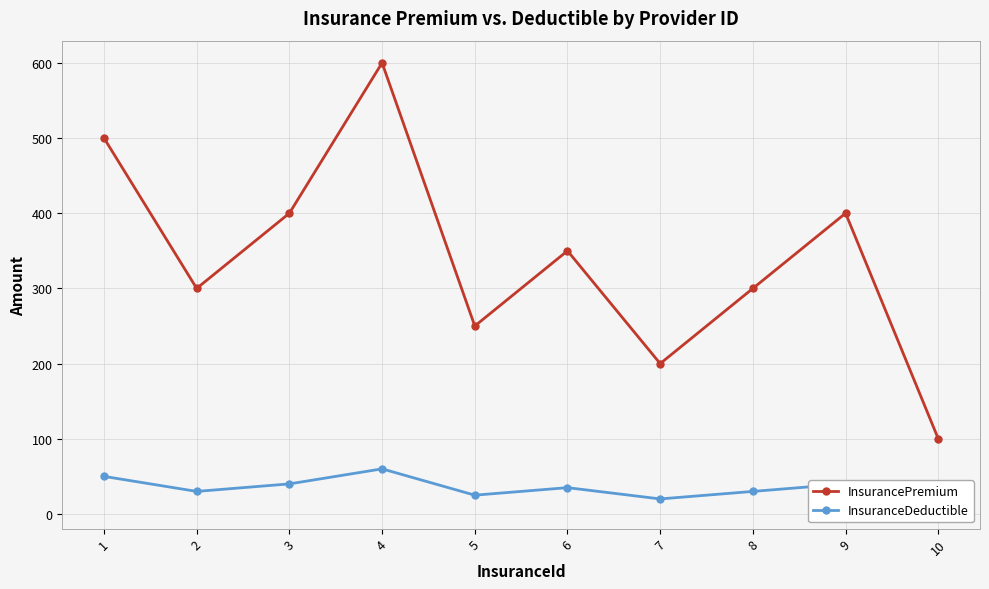

What is the sum of the InsuranceDeductible values at 8 and 7?

50